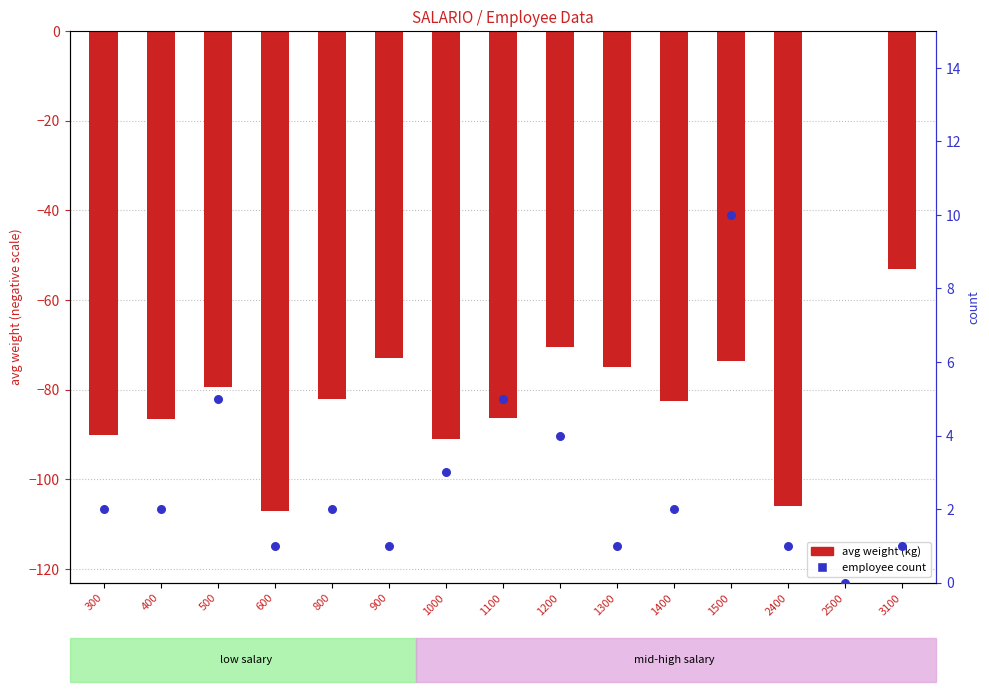

Is the value of avg weight (kg) at 3100 greater than the value of employee count at 300?

No